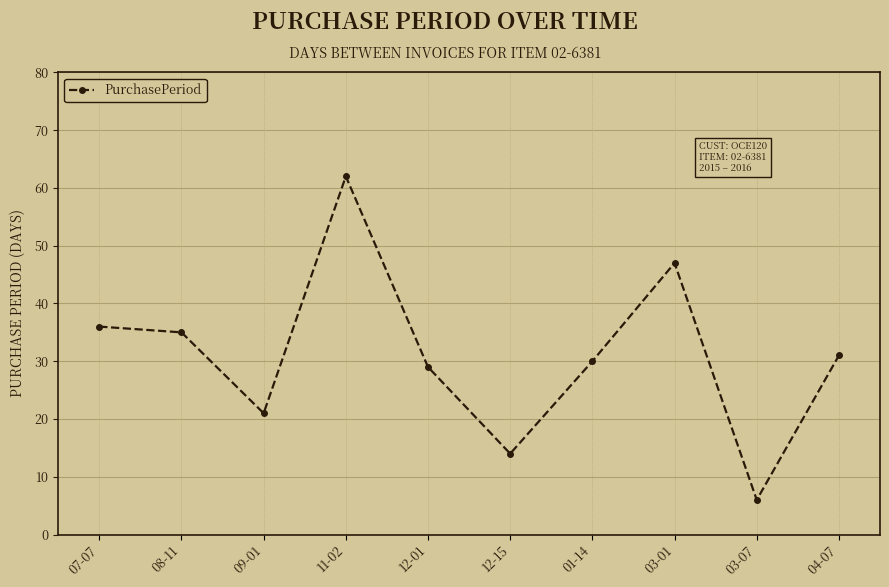

At which category does the chart reach its minimum across all series?

03-07